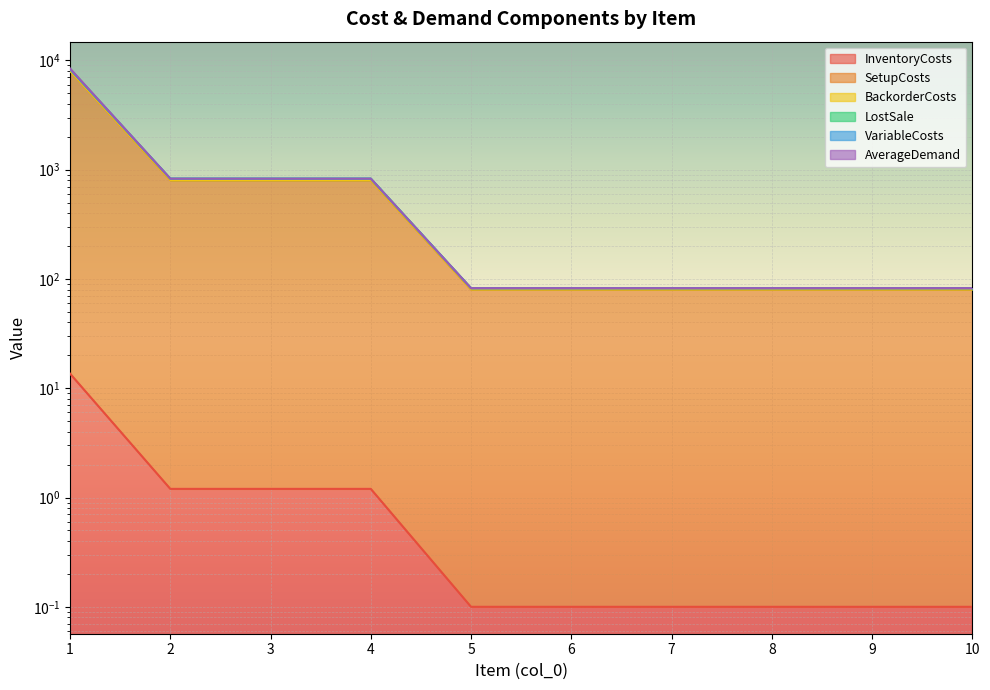

At which category does the chart reach its peak across all series?

1